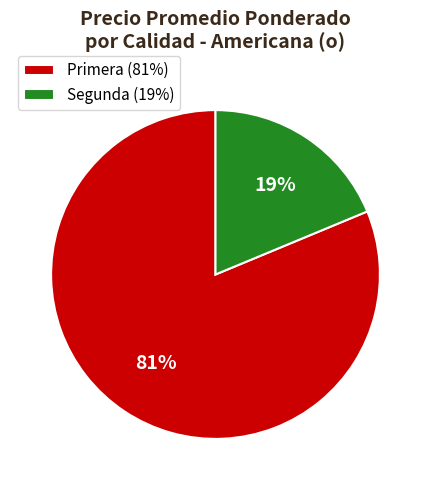

Combined, do Segunda (19%) and Primera (81%) account for over 50%?

Yes